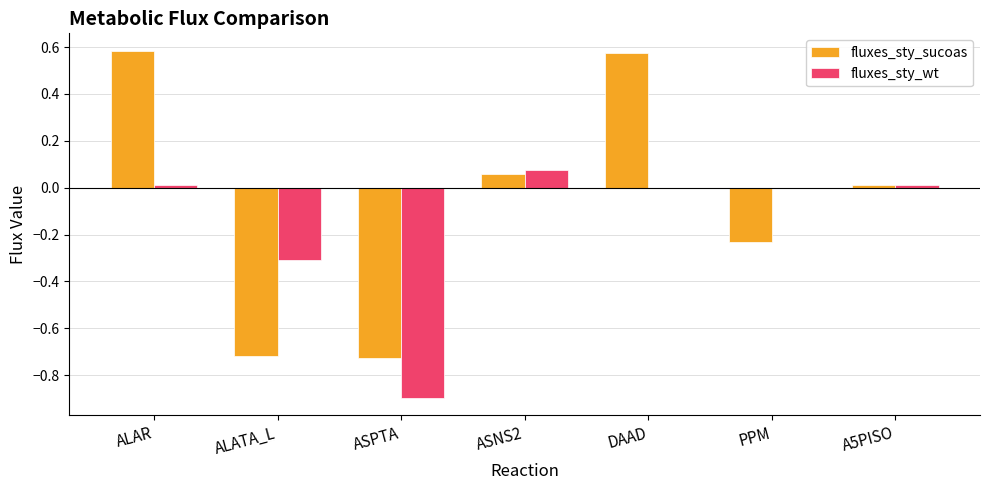

Between ASPTA and DAAD, which series saw the biggest shift?

fluxes_sty_sucoas